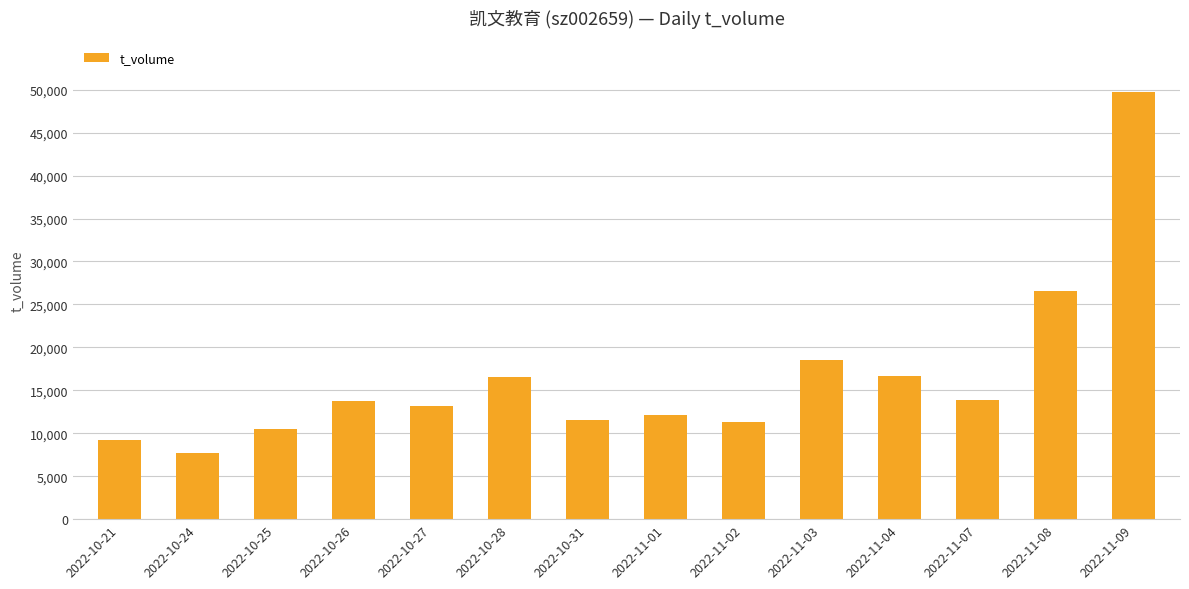

What is the difference between the maximum and minimum values?

42055